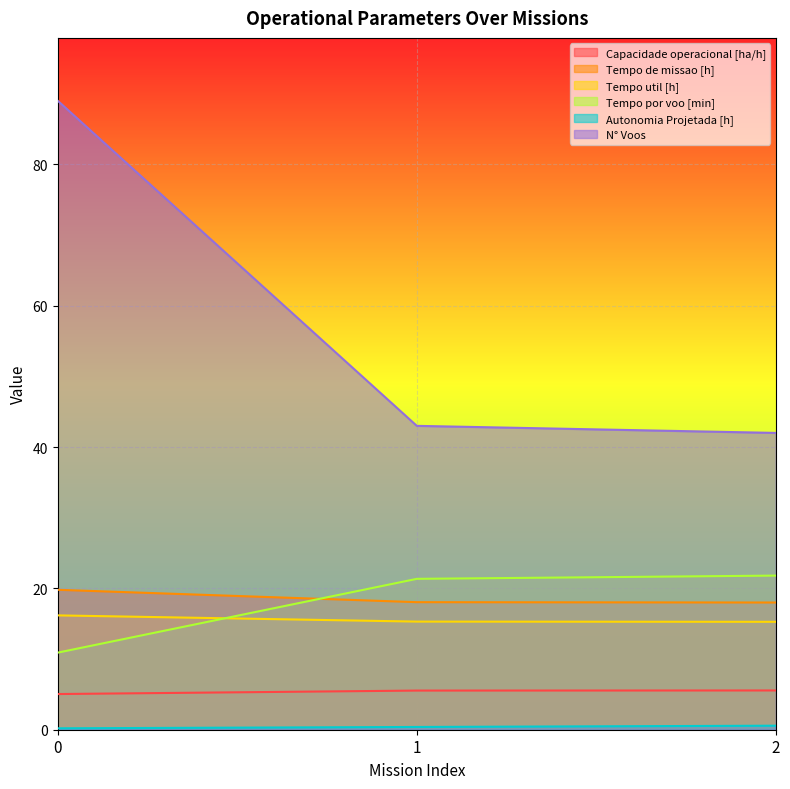

Reading right to left, extract all data points from this chart.

Capacidade operacional [ha/h]: 5.6	5.5	5.0
Tempo de missao [h]: 18.0	18.1	19.8
Tempo util [h]: 15.3	15.3	16.2
Tempo por voo [min]: 21.8	21.4	10.9
Autonomia Projetada [h]: 0.6	0.4	0.2
N° Voos: 42.0	43.0	89.0